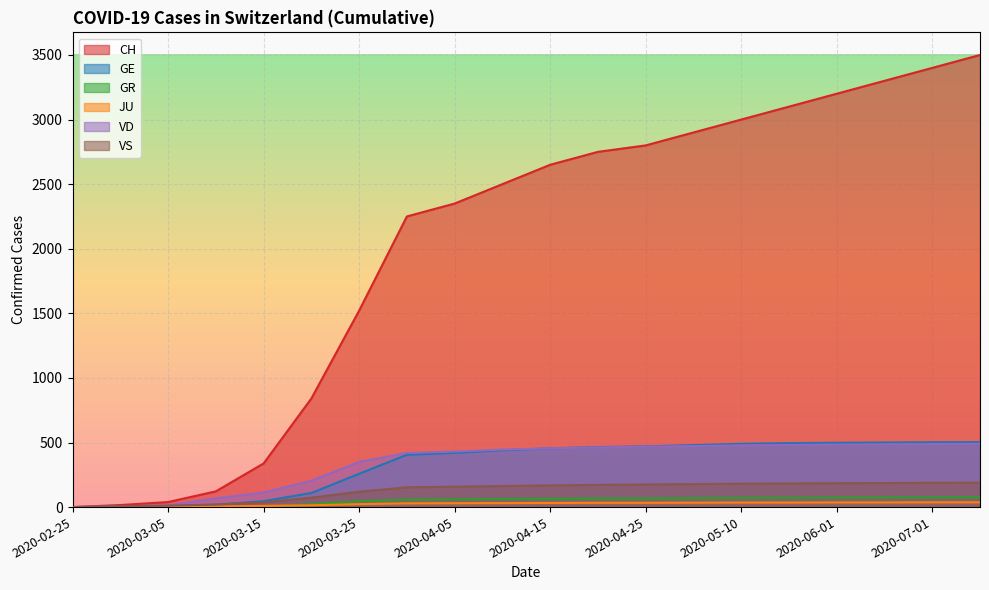

What is the label of the 11th point from the right?

2020-04-10